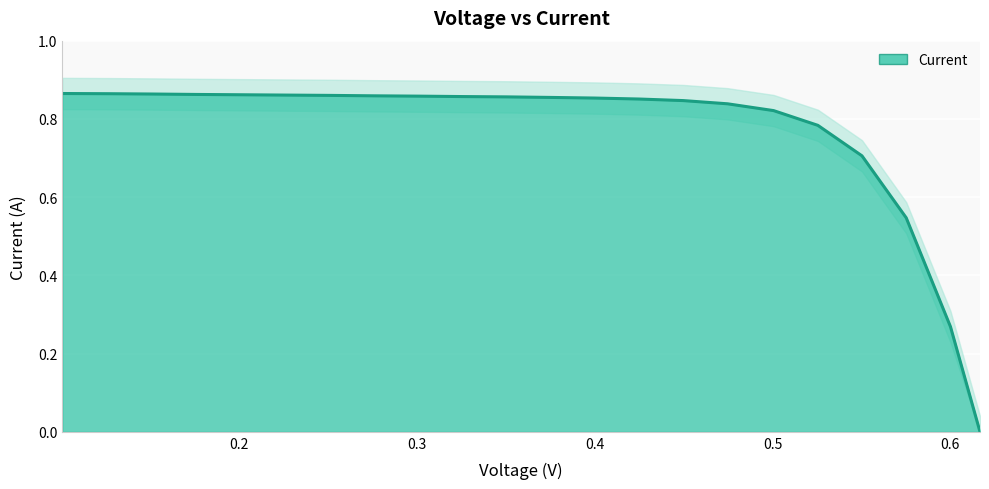

What is the sum of the values at 0.2 and 0.5?

1.7